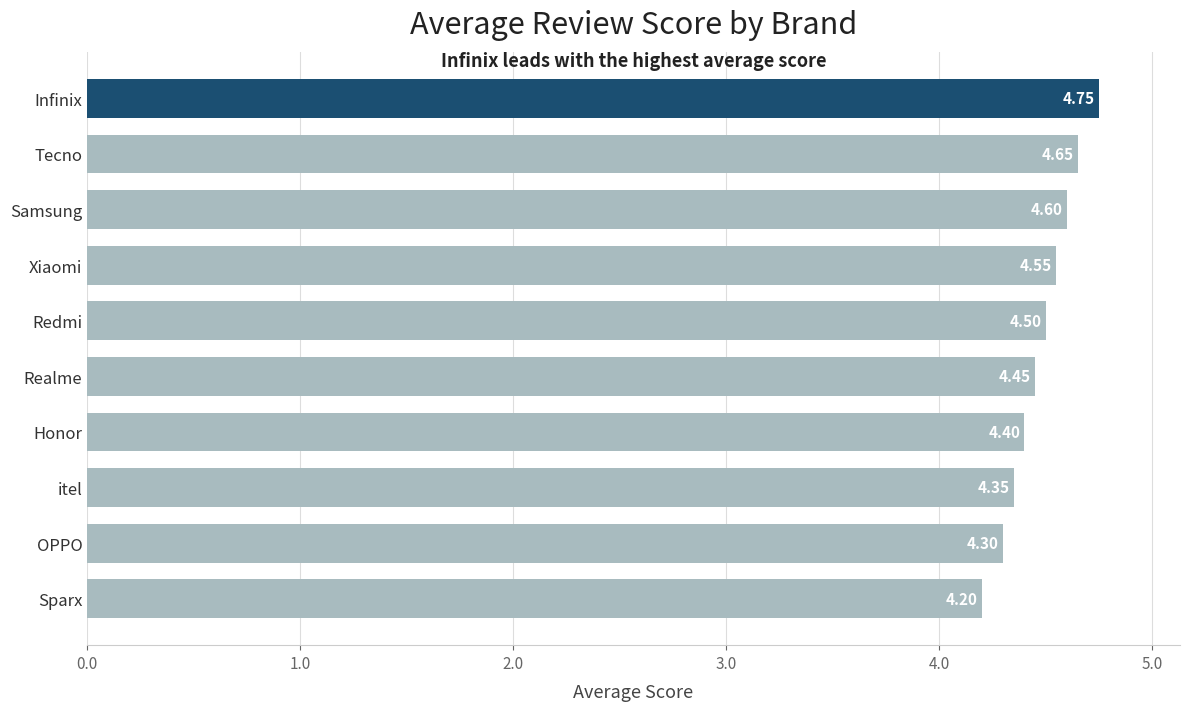

Rank the categories by value from lowest to highest.

Sparx, OPPO, itel, Honor, Realme, Redmi, Xiaomi, Samsung, Tecno, Infinix